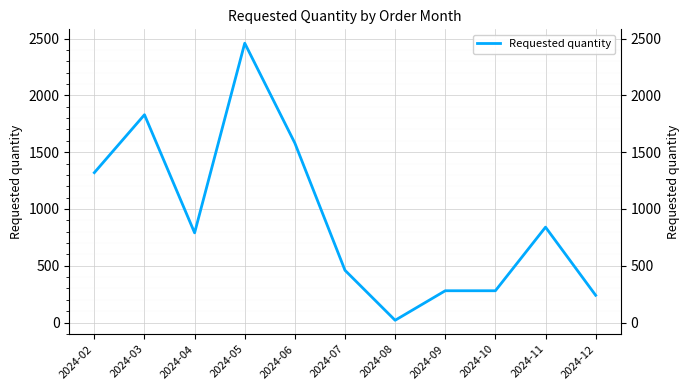

Where is the data nearest to the value 1240?

2024-02